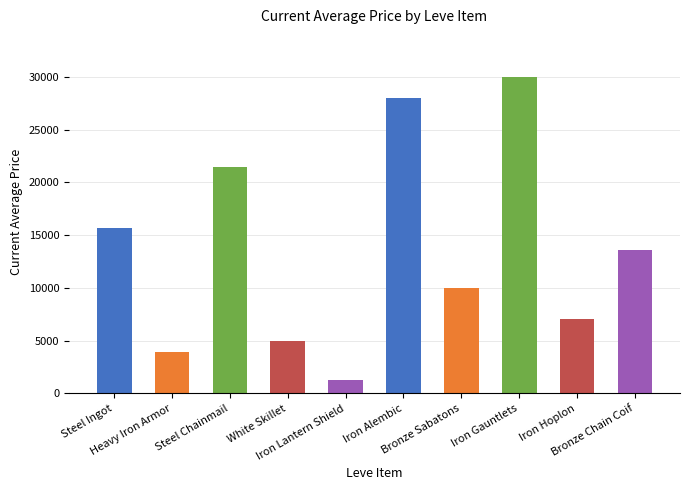

What is the change in value from Iron Lantern Shield to Bronze Sabatons?

+8707.0